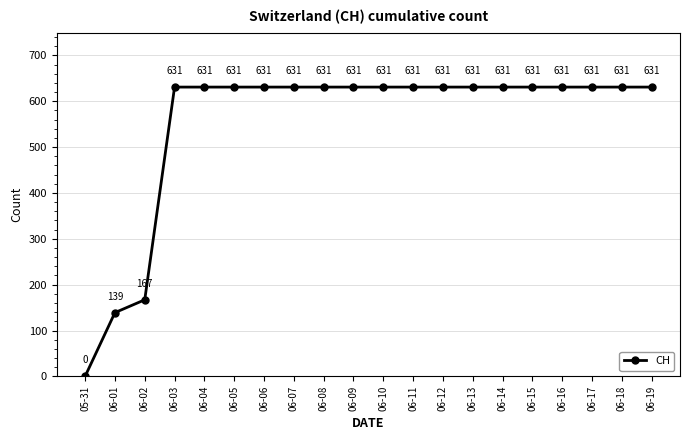

At which label is the value closest to 315?

06-02